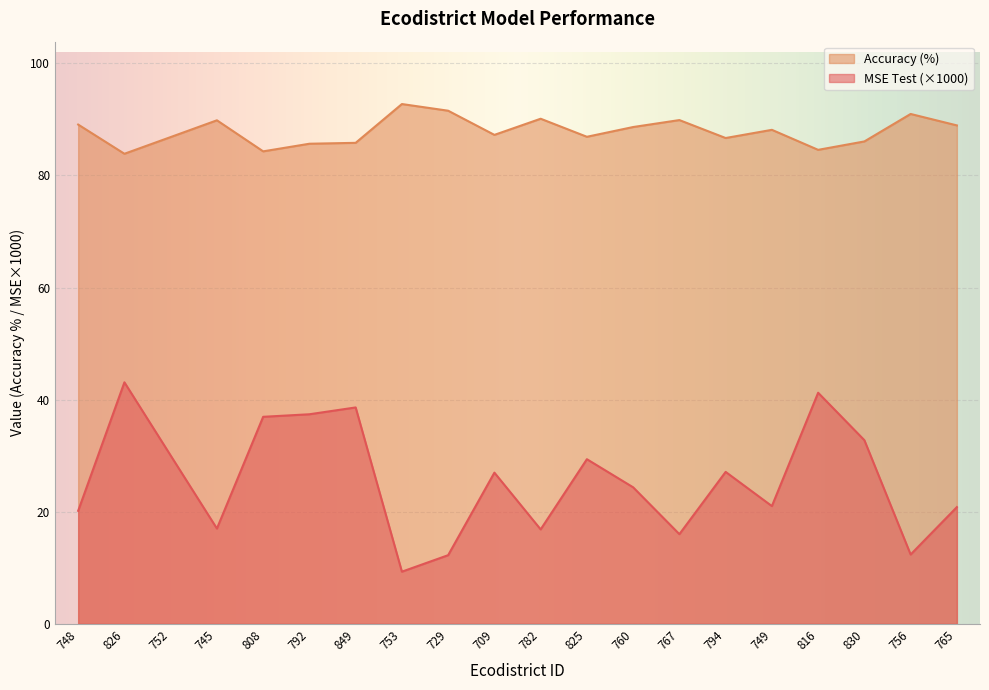

True or false: Accuracy (%) has more than 0 interior local peaks.

True